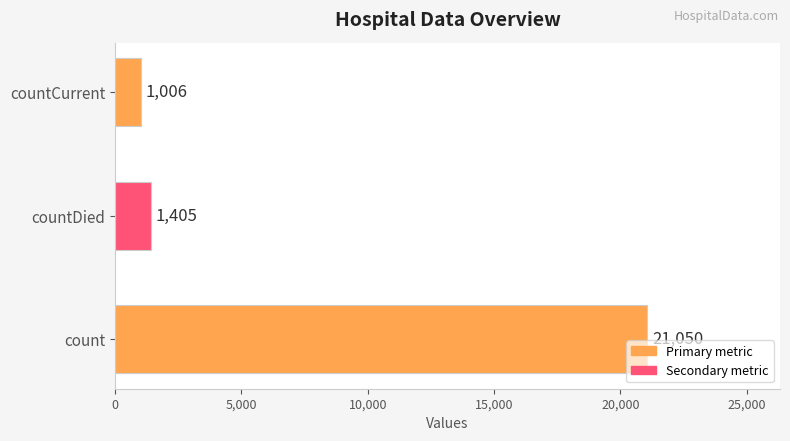

How many data points are less than 1405?

1